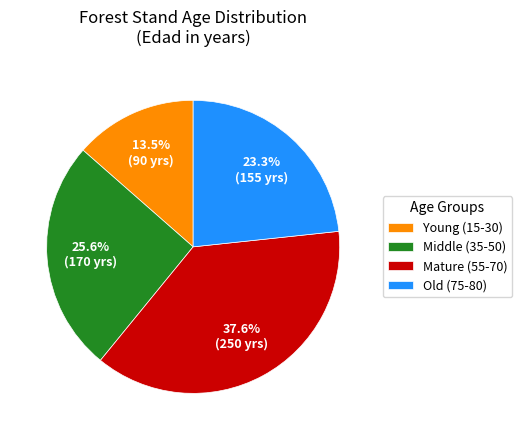

How many slices are in this pie chart?

4